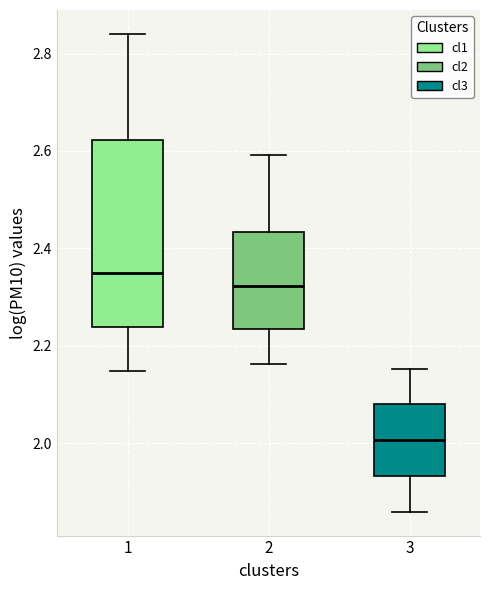

Which box has the lowest median line?

3